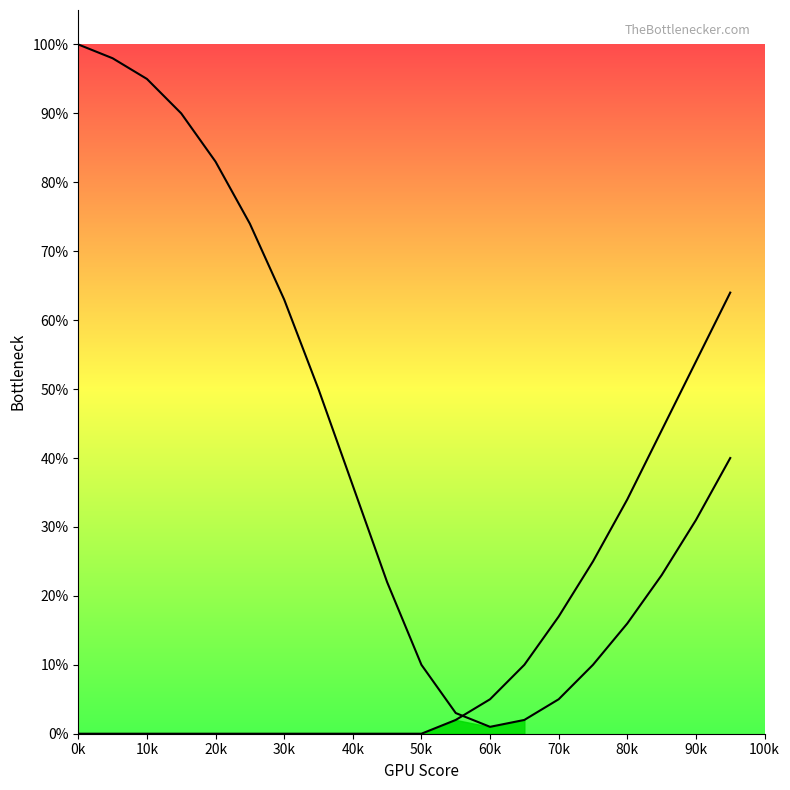

Is the value of left_curve at 10k greater than the value of right_curve at 40k?

Yes